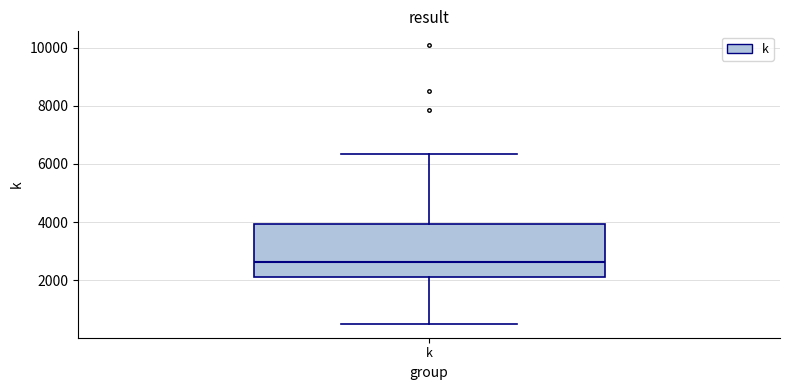

Transcribe this box plot: give where the median line is, the range the box spans, and where the two whiskers end, as read against the y-axis. The values are not printed on the chart, so give them approximately, as read against the axis.

median 2600, box 2200 to 4000, whiskers 600 to 6400